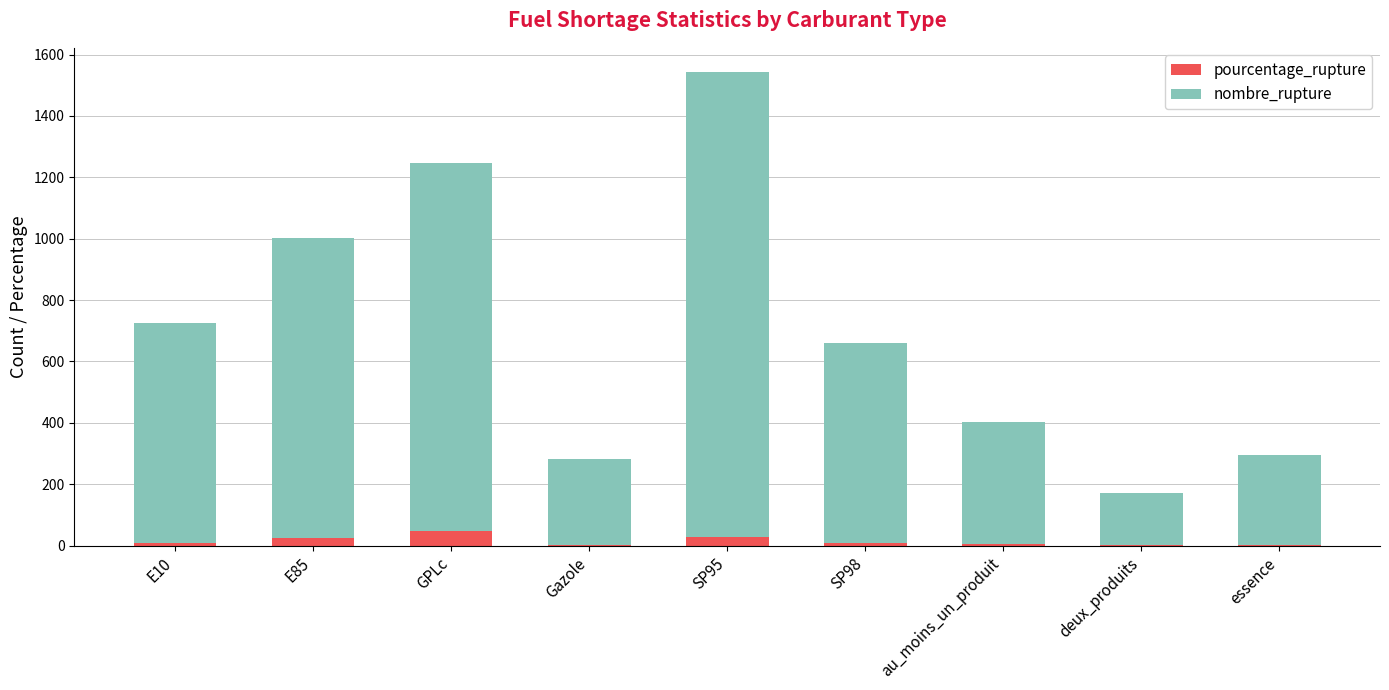

At which category is the sum across all series the highest?

SP95